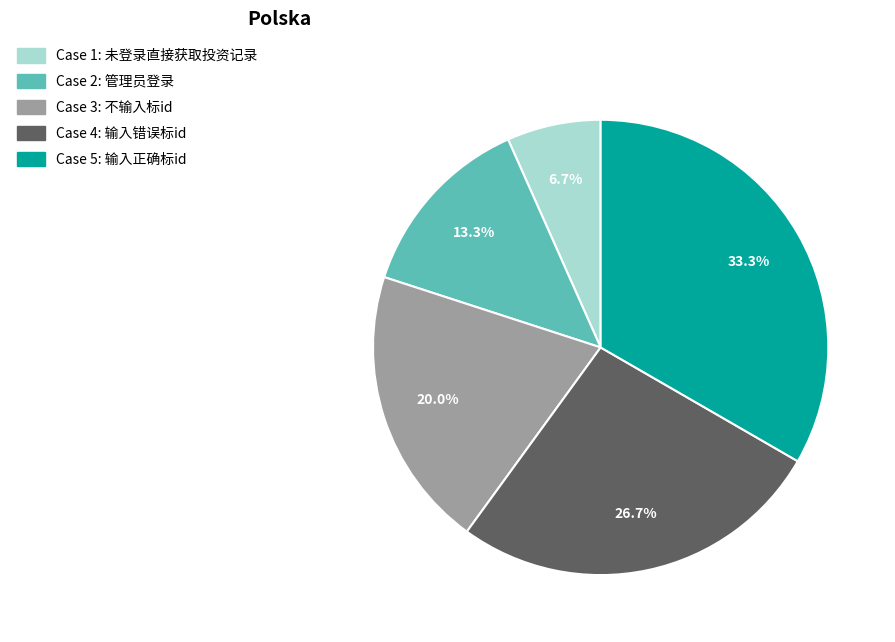

Is there a majority slice in this chart?

No